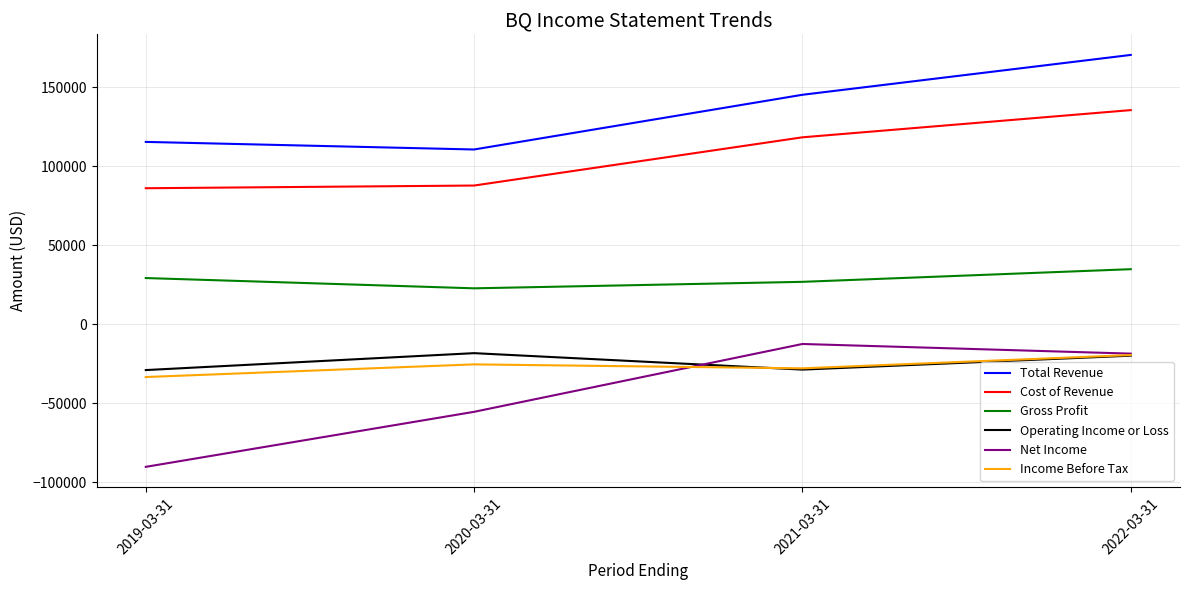

What value does the Cost of Revenue series have at 2020-03-31?

87800